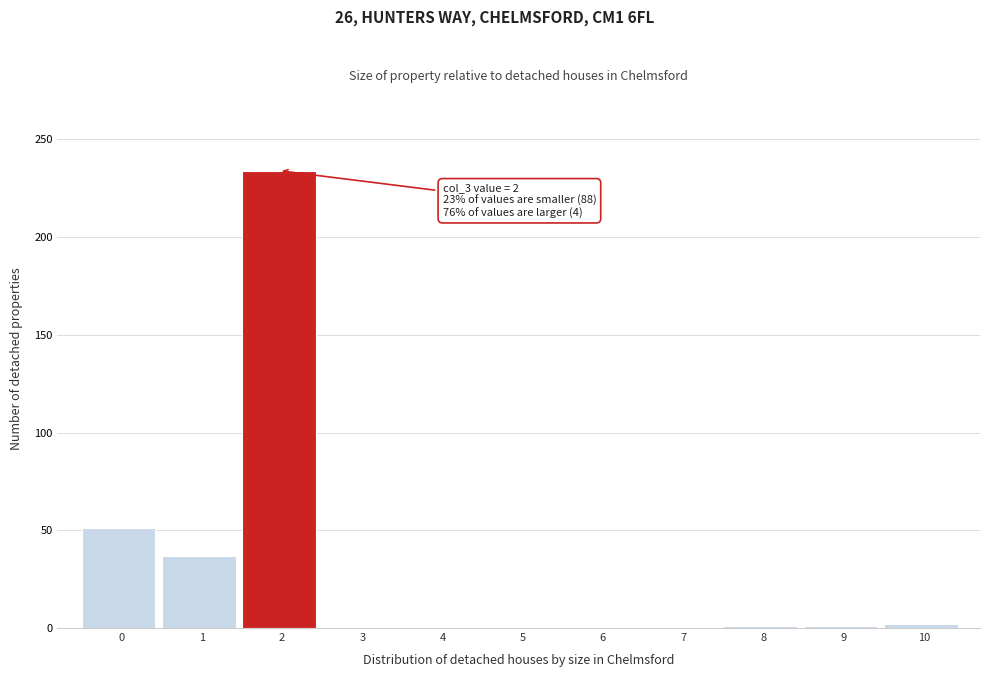

Is it true that the value at 5 is 79?

False